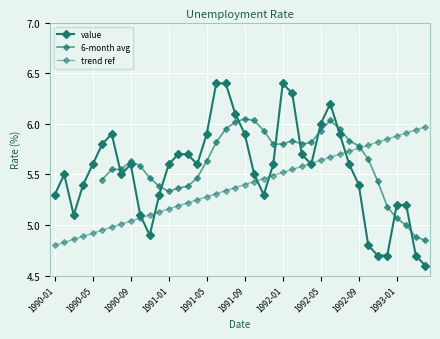

What is the ratio of the value at 1990-07 to the value at 1990-11?

1.2